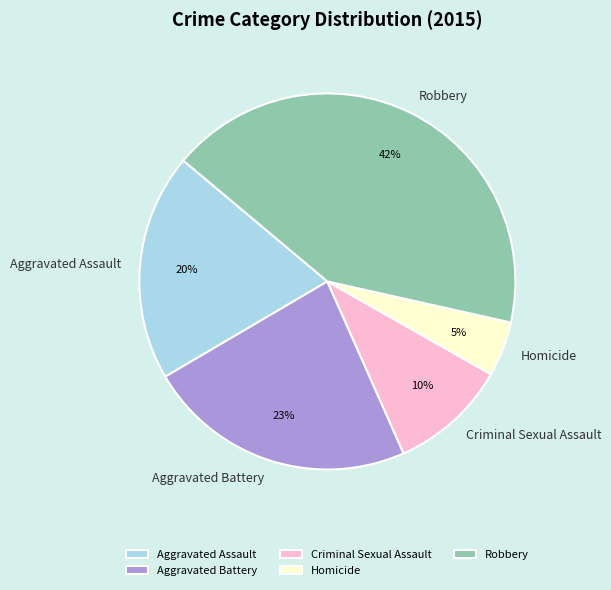

Which slice is the largest?

Robbery